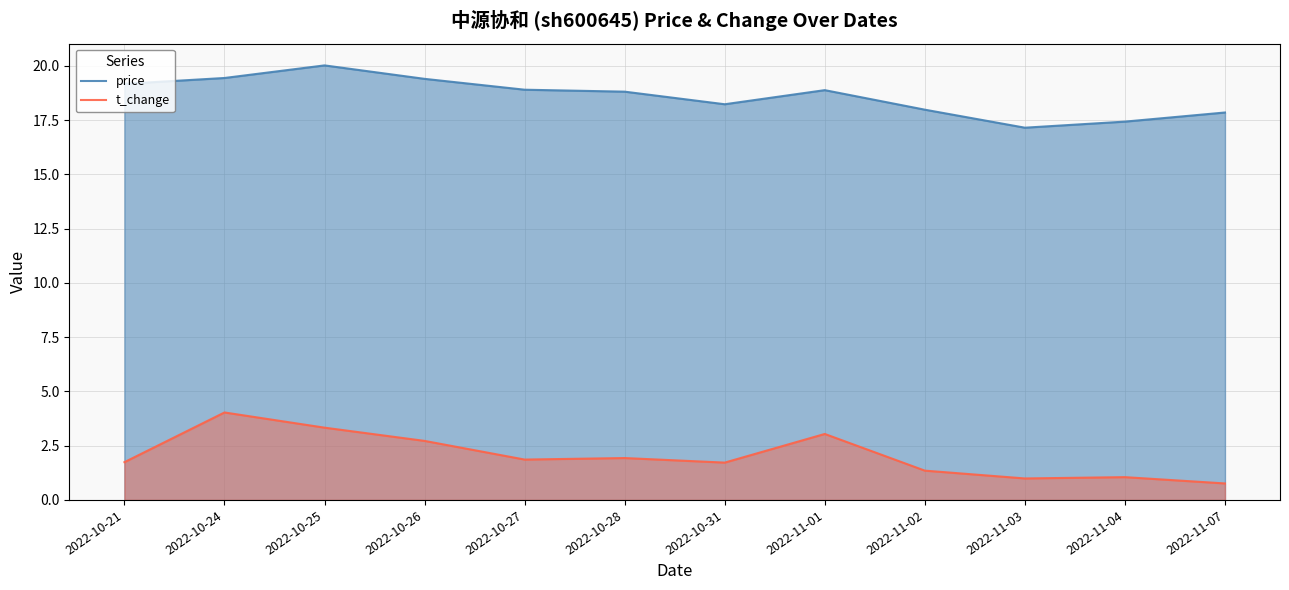

How many lines are shown in the chart?

2